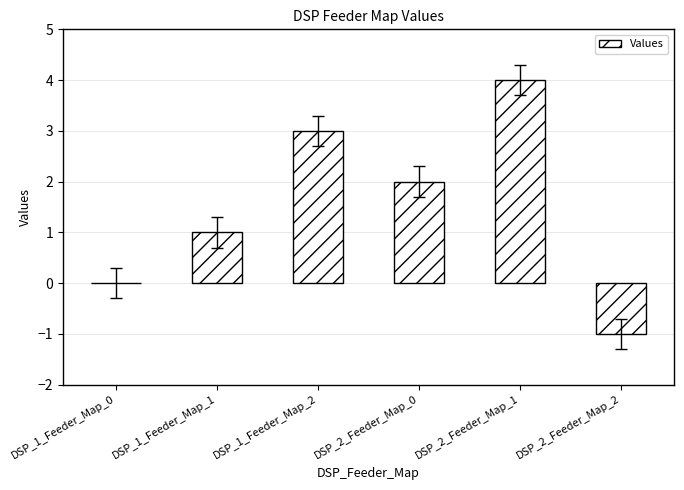

What is the ratio of the value at DSP_1_Feeder_Map_1 to the value at DSP_1_Feeder_Map_2?

0.3